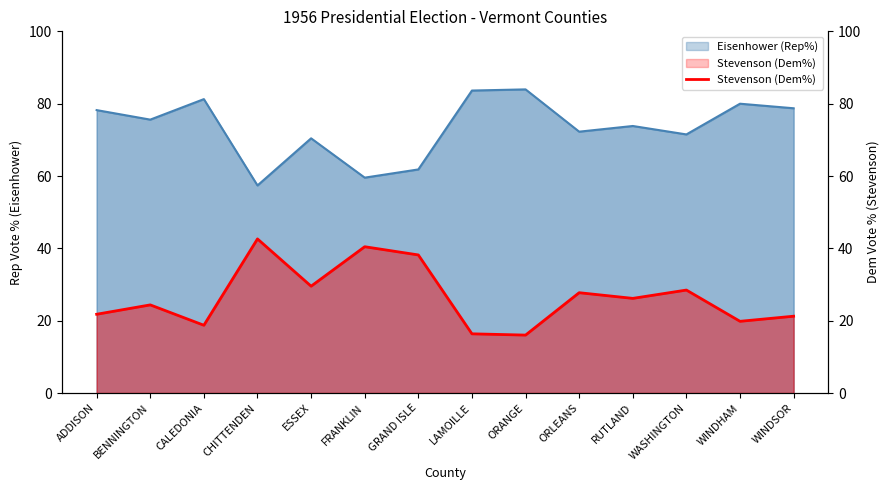

What position from the right is ADDISON?

14